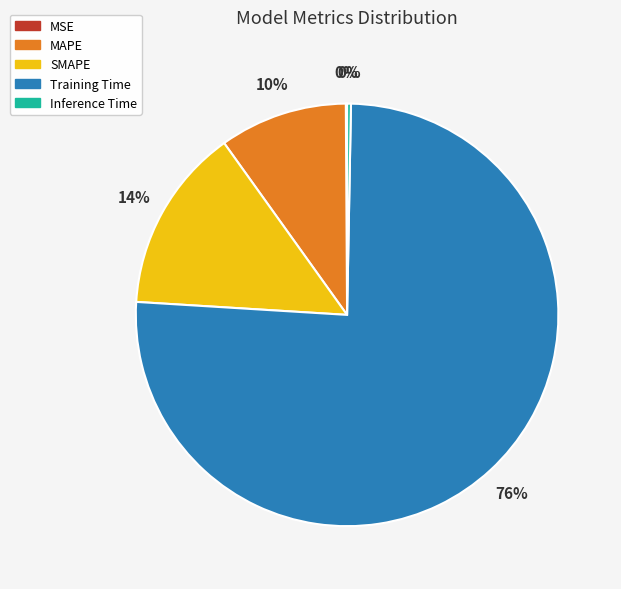

Is it true that MAPE is 10% of the pie?

True